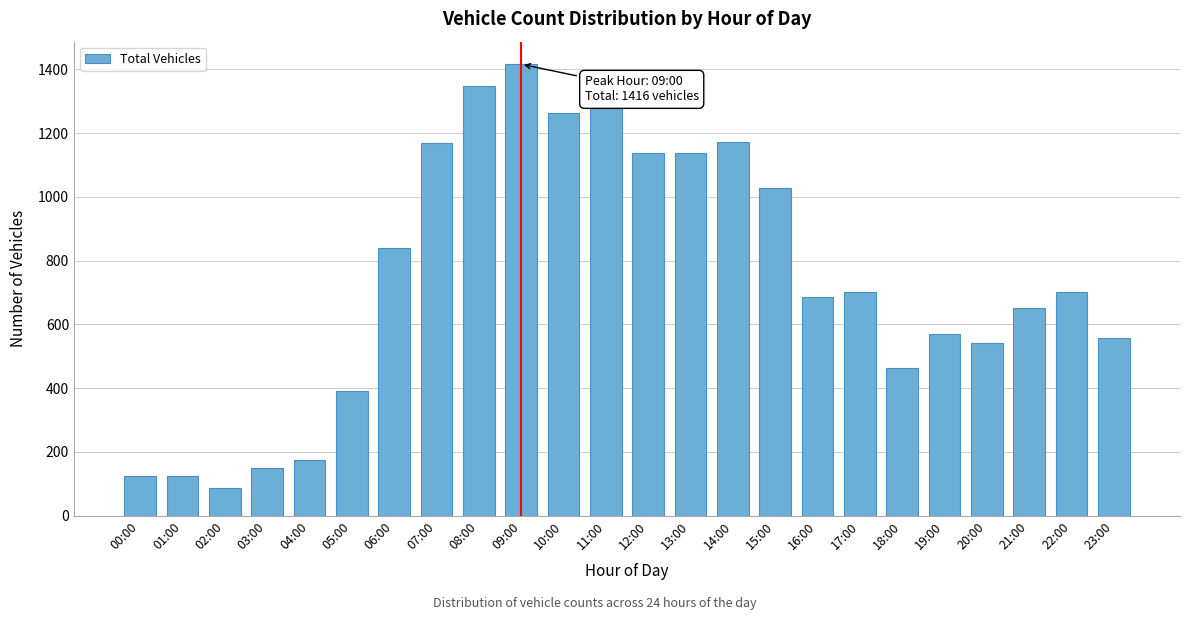

Which category has the highest value across all series?

09:00